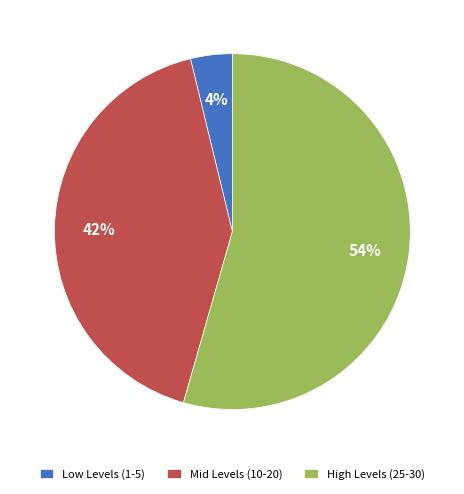

To the nearest percent, what percentage of the pie is Low Levels (1-5)?

4%